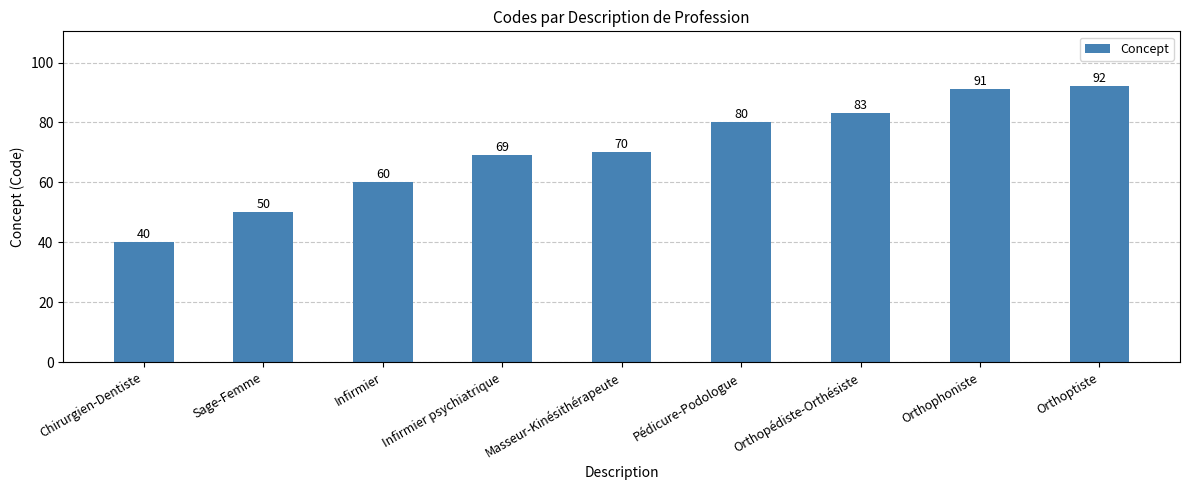

Where is the data nearest to the value 66?

Infirmier psychiatrique